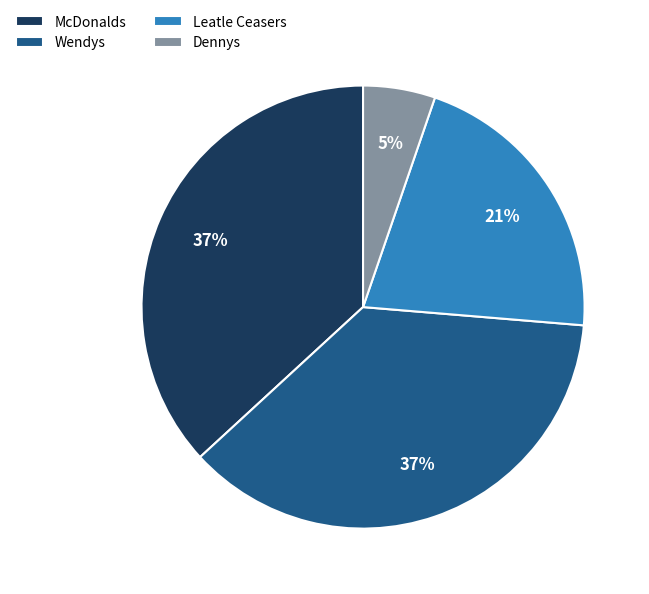

Is it true that Dennys is 5% of the pie?

True